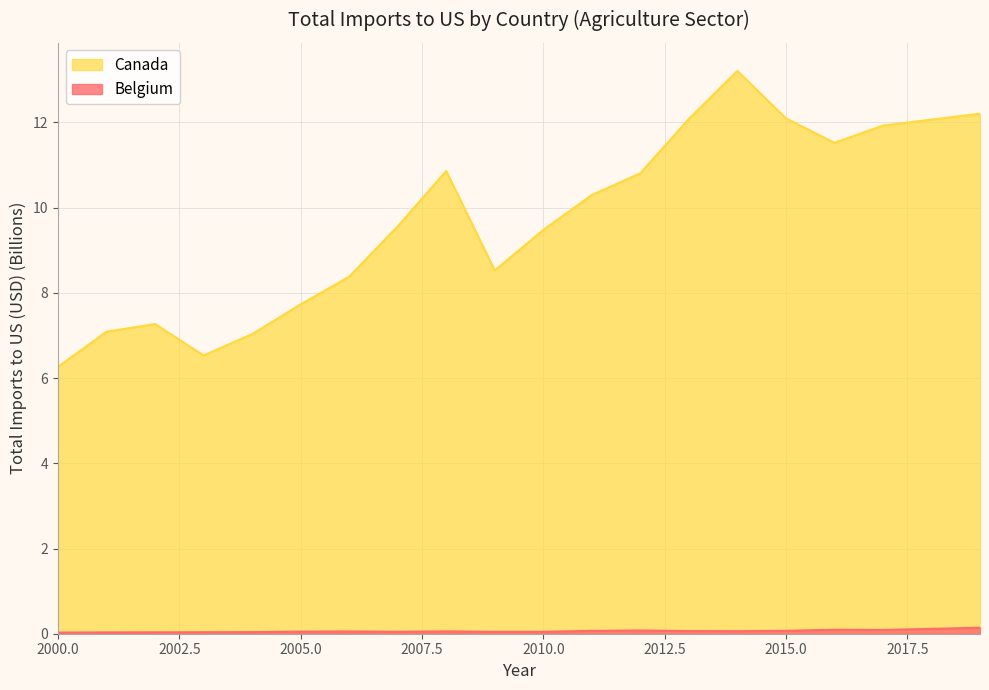

What is the greatest value displayed?

13.2